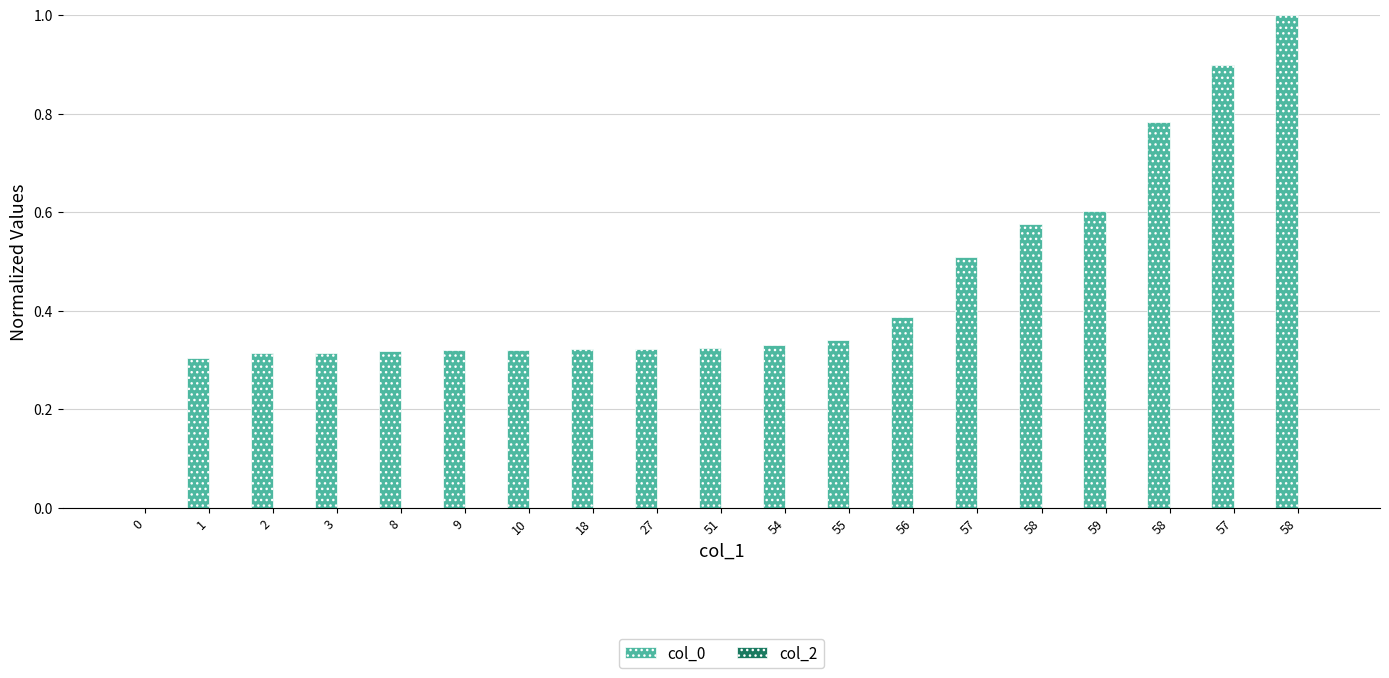

How many values are above zero?

18